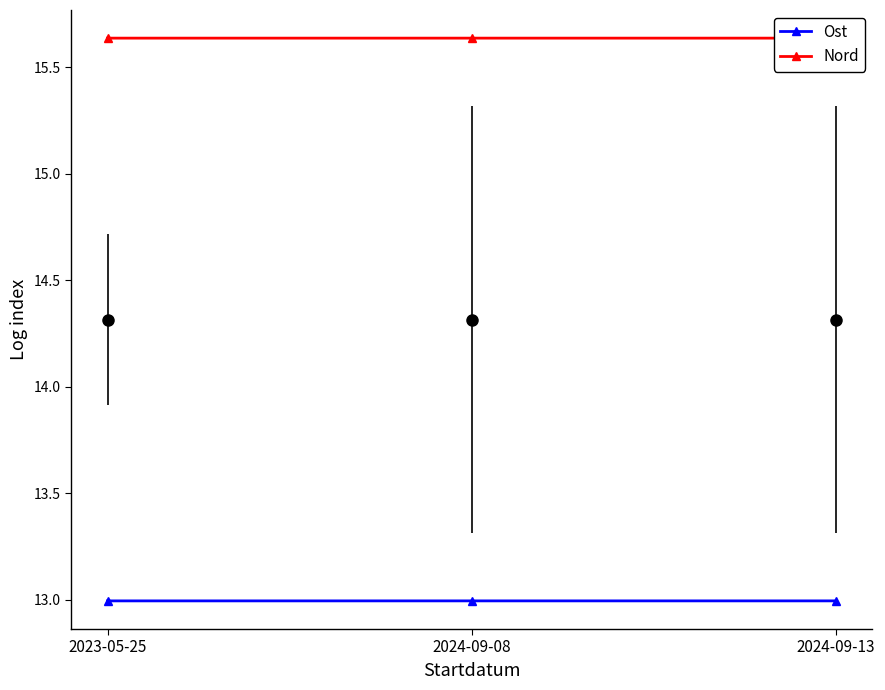

What is the value of the Nord point at the 2nd from the left?

15.6